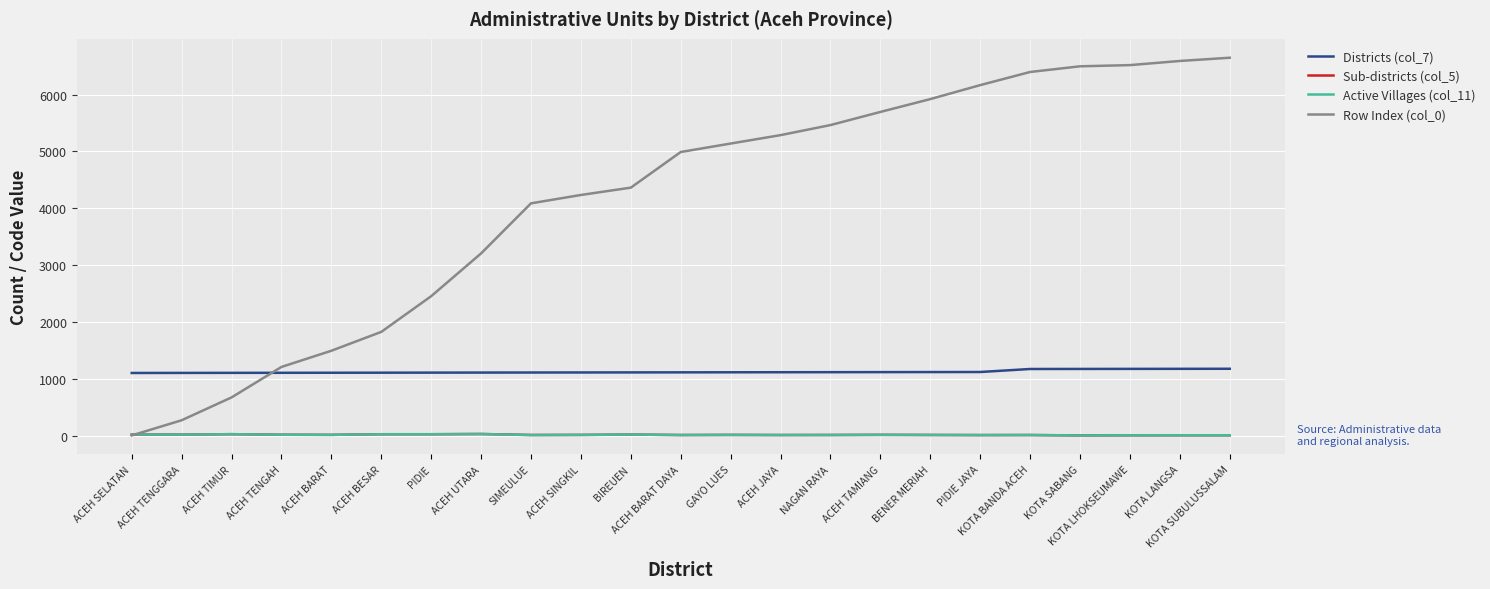

Is it true that Row Index (col_0) equals 2035 at ACEH TENGAH?

False